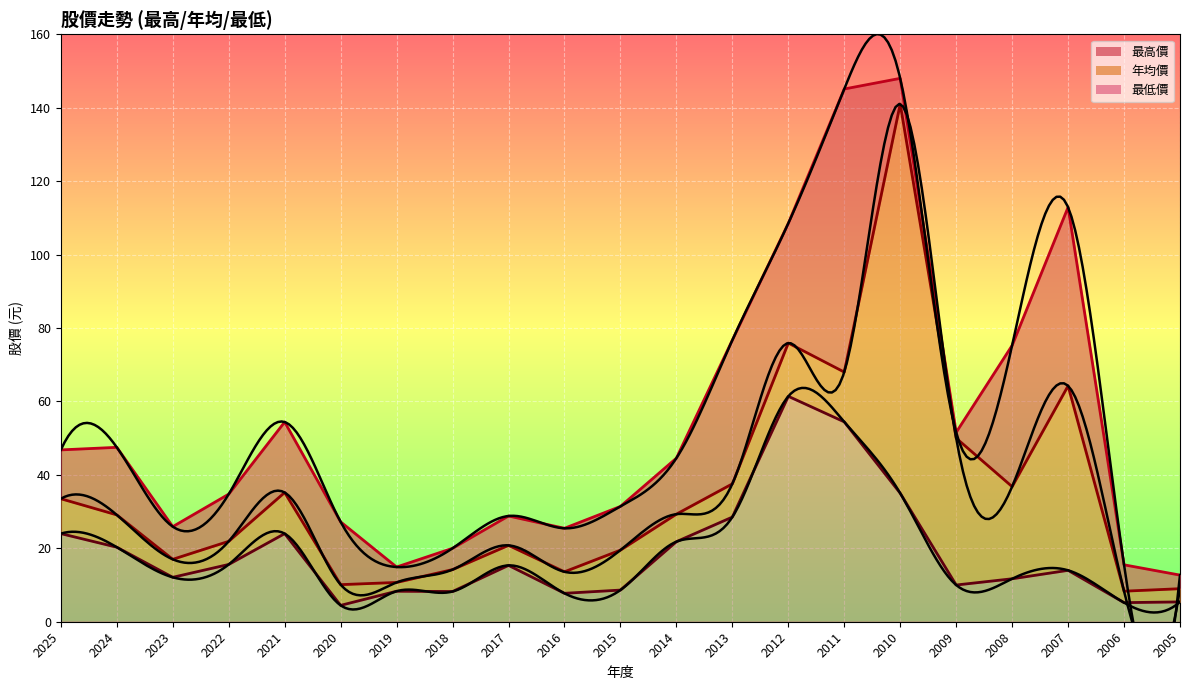

How many interior local valleys does the 最低價 series have?

6